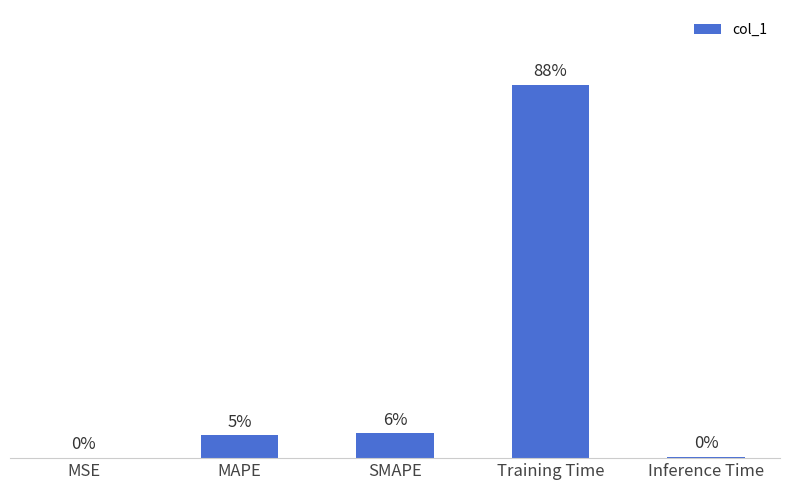

List the labels in order of value, smallest first.

MSE, Inference Time, MAPE, SMAPE, Training Time